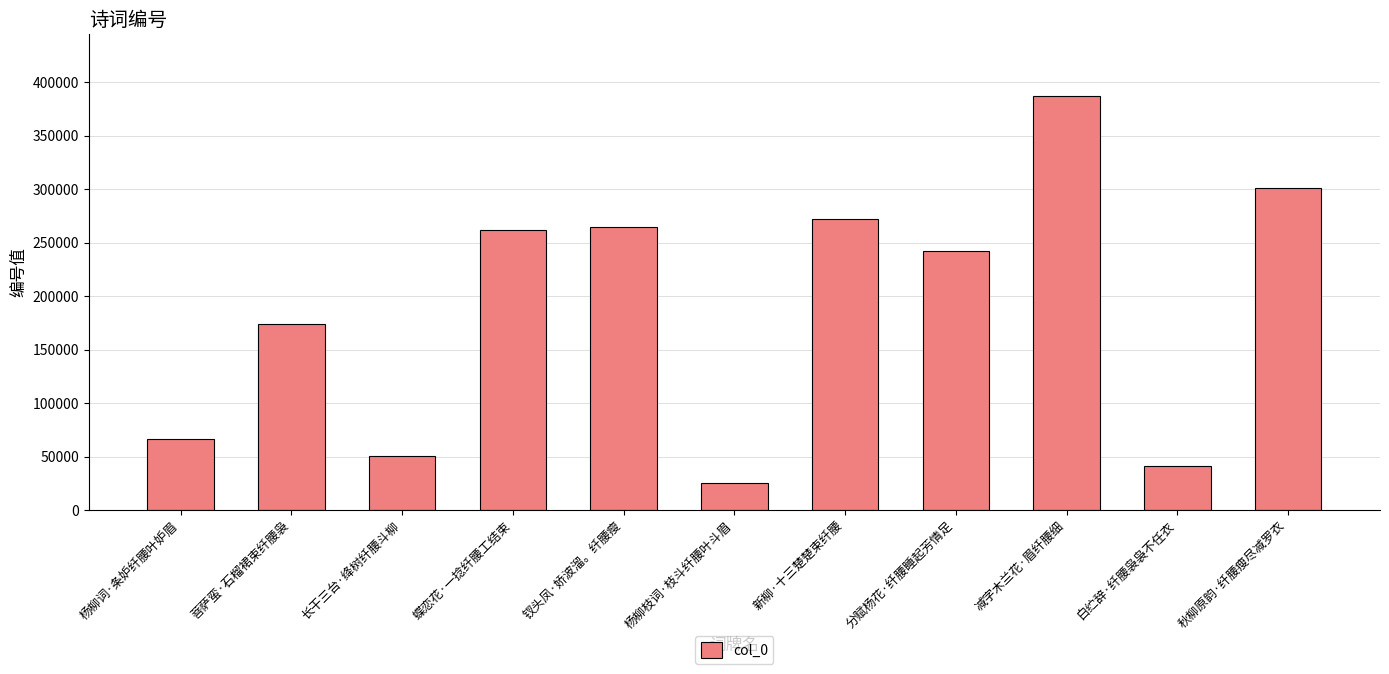

What is the value of the 6th bar from the left?

25631